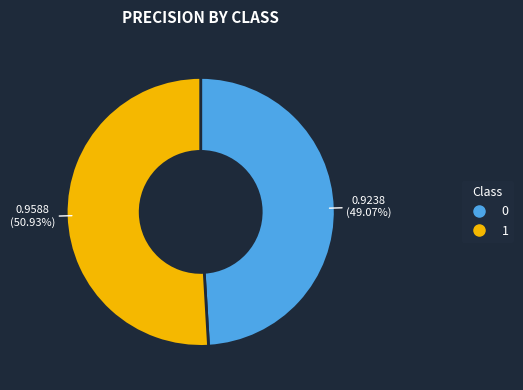

Rank the categories by value from highest to lowest.

1, 0